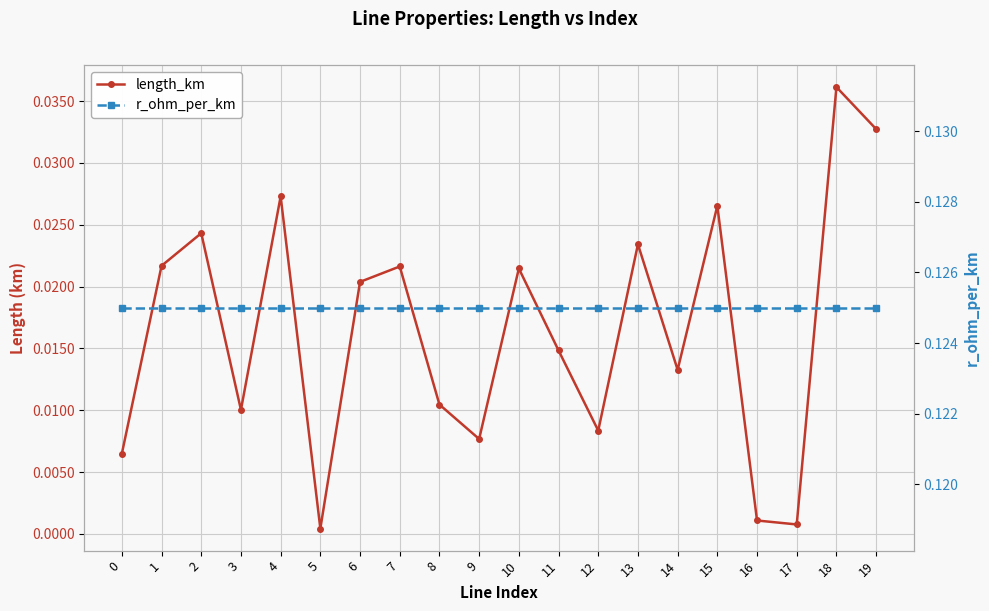

What is the total value across all series at 9?

0.1